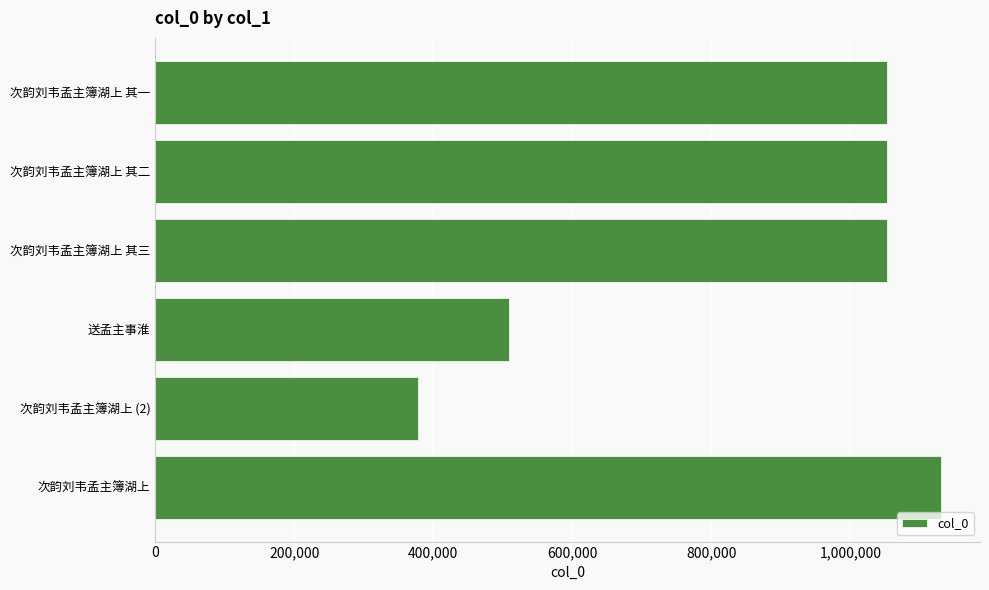

Does the chart contain any negative values?

No